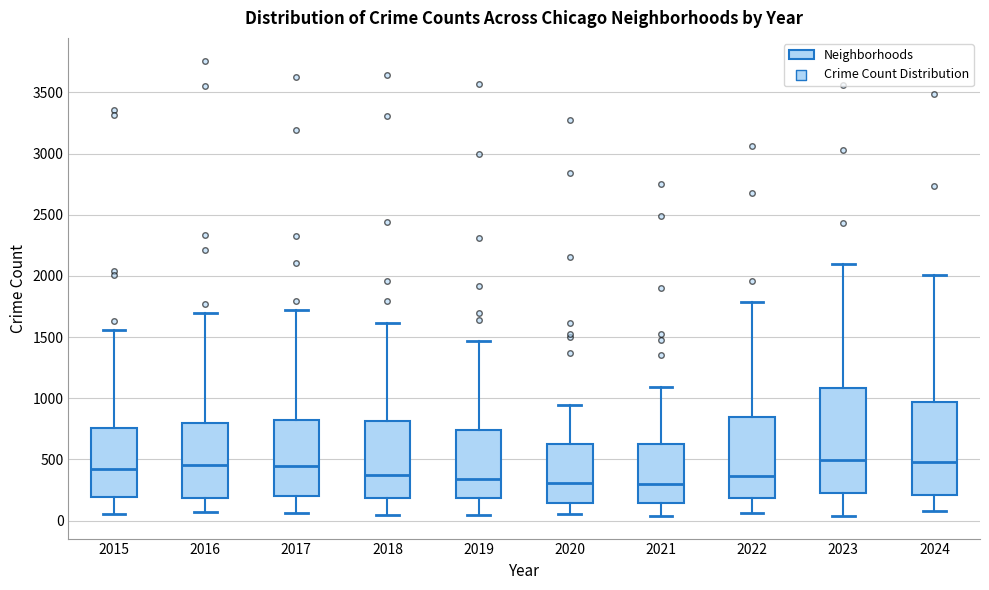

Where does the upper whisker of the box at x = 2019 end on the y-axis? The values are not printed on the chart, so give them approximately, as read against the axis.

1450